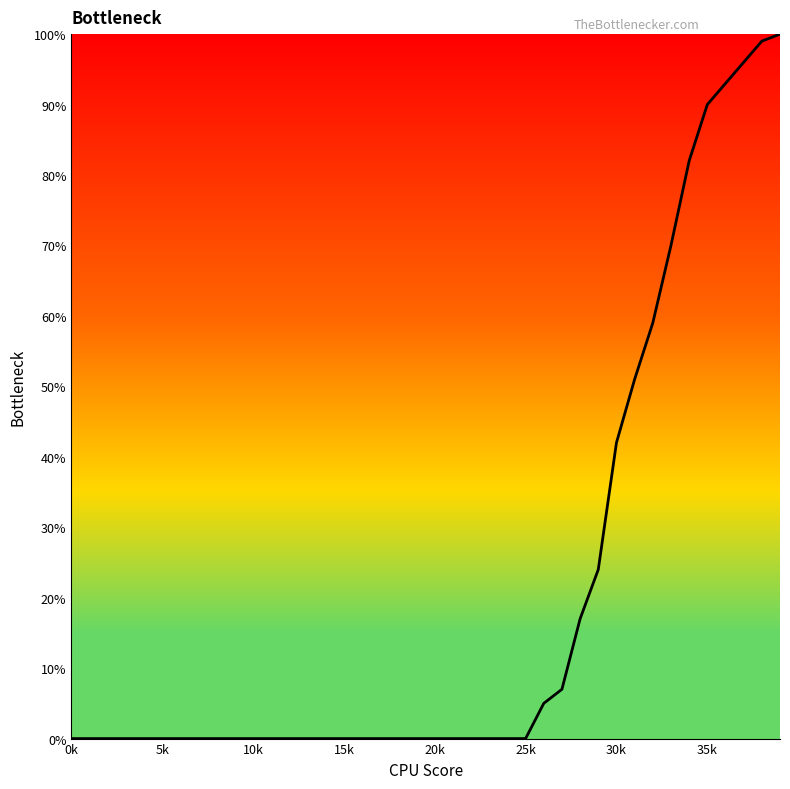

Count the number of data series in this chart.

1